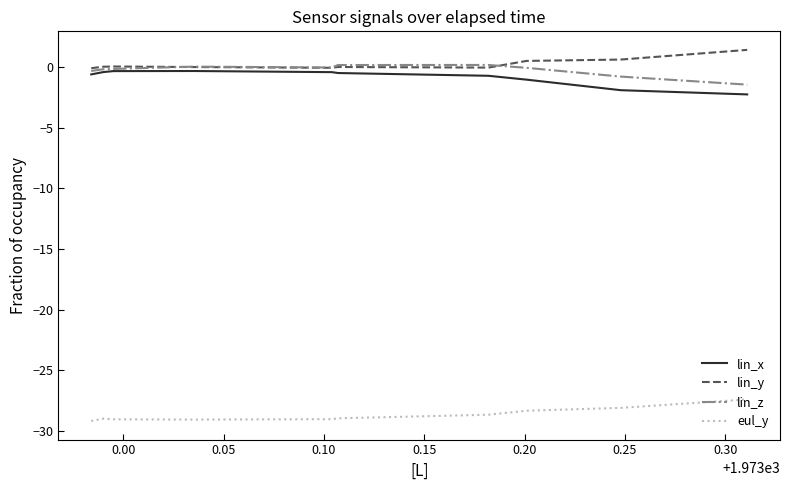

True or false: lin_x and lin_z intersect in this chart.

False